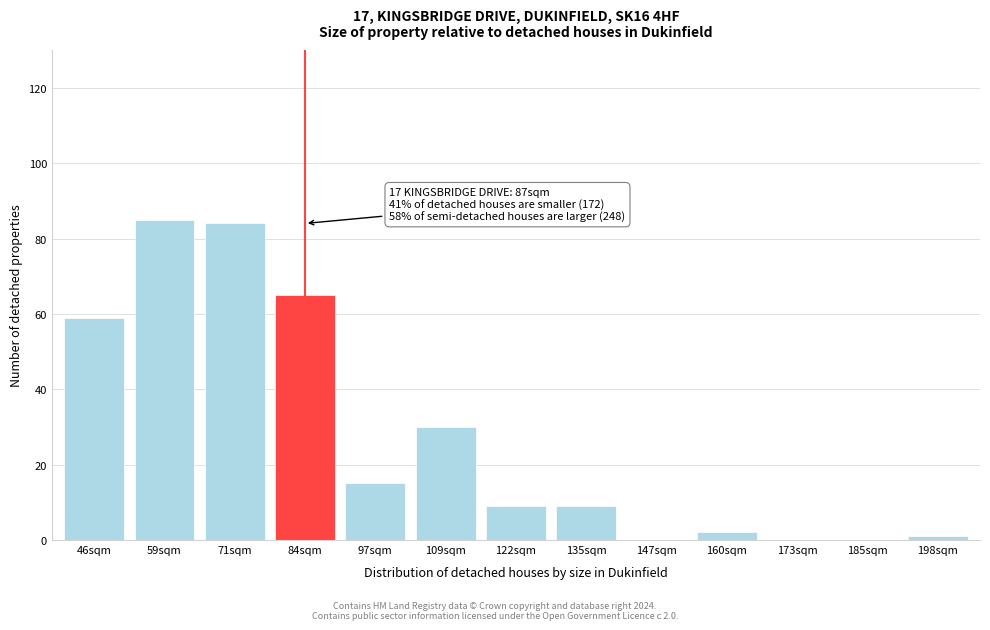

Reading left to right, list all the values displayed in this chart.

46sqm=59	59sqm=85	71sqm=84	84sqm=65	97sqm=15	109sqm=30	122sqm=9	135sqm=9	147sqm=0	160sqm=2	173sqm=0	185sqm=0	198sqm=1